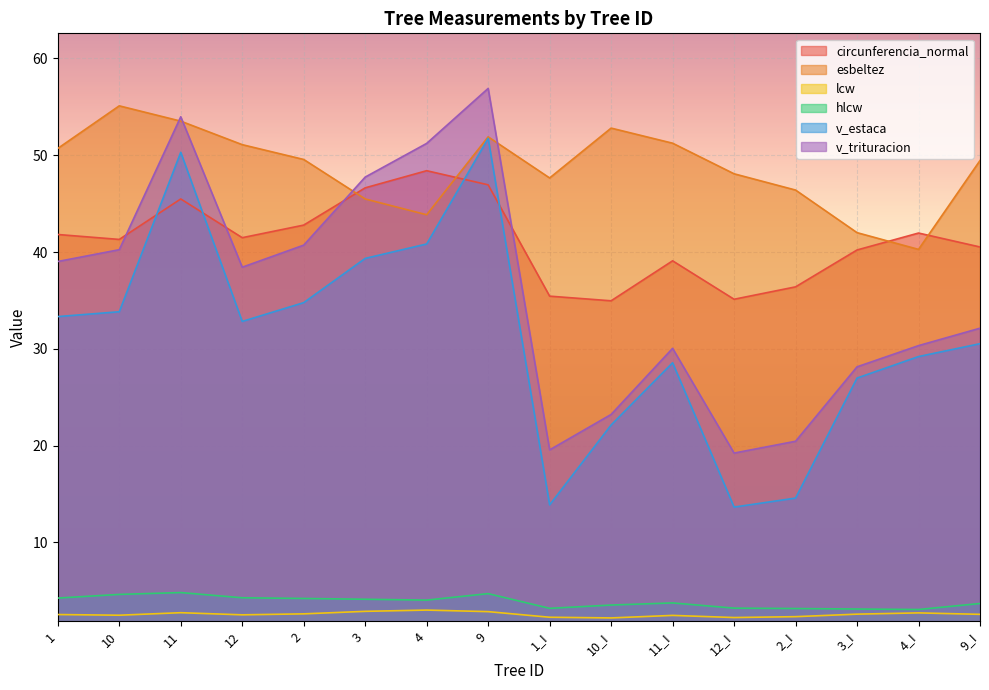

Between 3 and 9, which series saw the biggest shift?

v_estaca